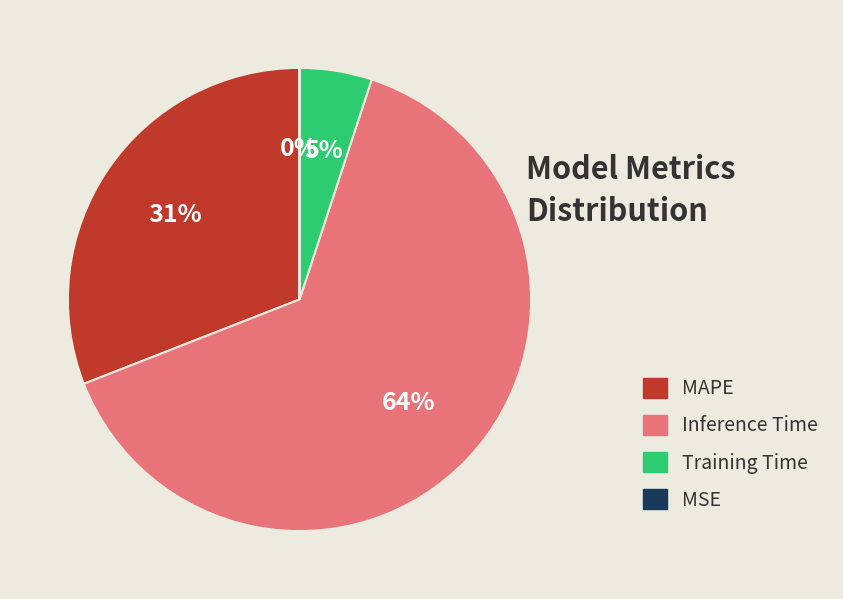

To the nearest percent, what is the average slice percentage?

25%